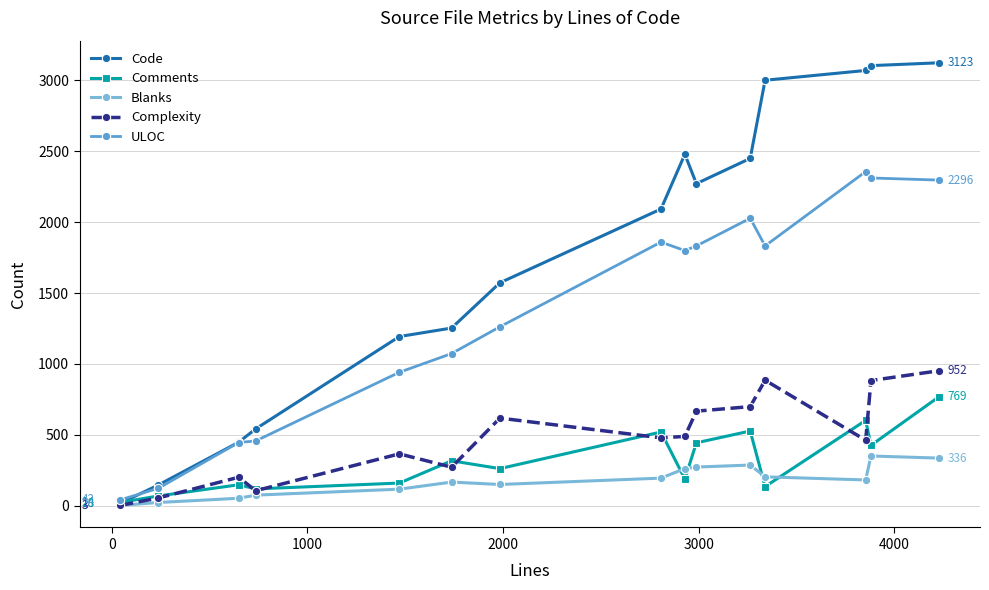

Which series has the largest total across all categories?

Code